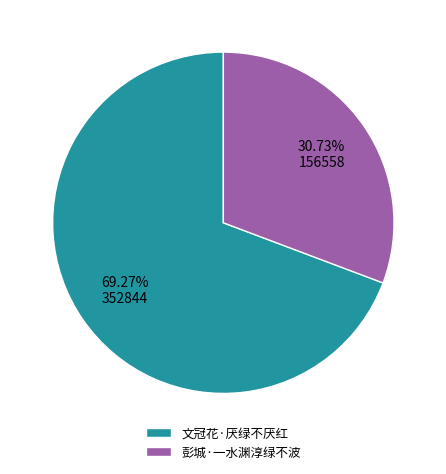

True or false: 文冠花·厌绿不厌红 accounts for 64% of the total.

False